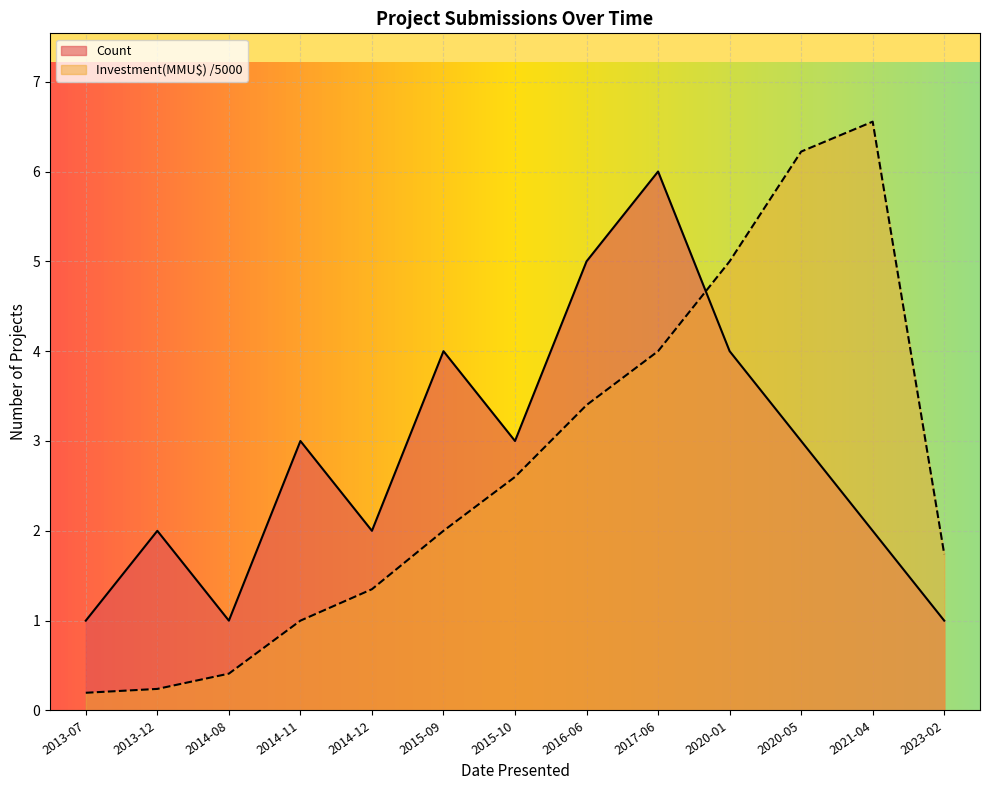

Reading left to right, list all the values displayed in this chart.

Count: 1.0	2.0	1.0	3.0	2.0	4.0	3.0	5.0	6.0	4.0	3.0	2.0	1.0
Investment(MMU$): 0.2	0.2	0.4	1.0	1.4	2.0	2.6	3.4	4.0	5.0	6.2	6.6	1.7